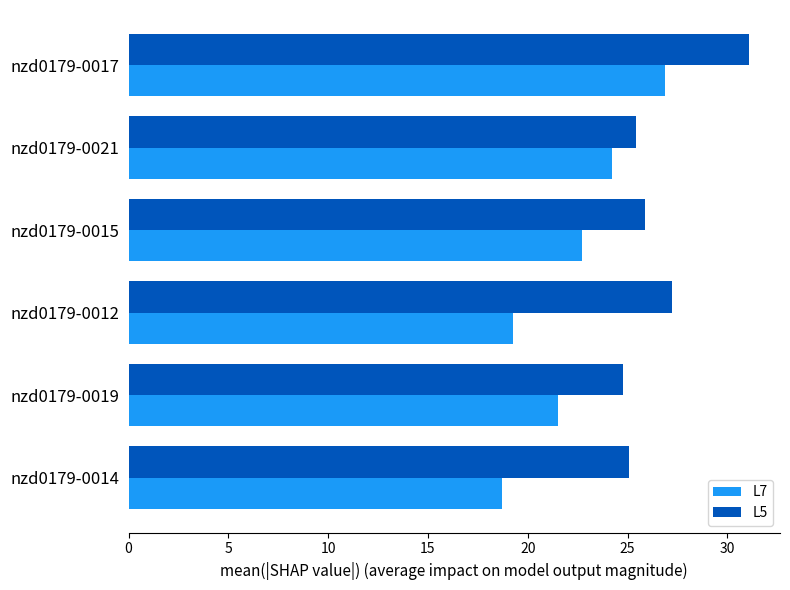

What is the difference between the L7 values at nzd0179-0017 and nzd0179-0014?

8.1